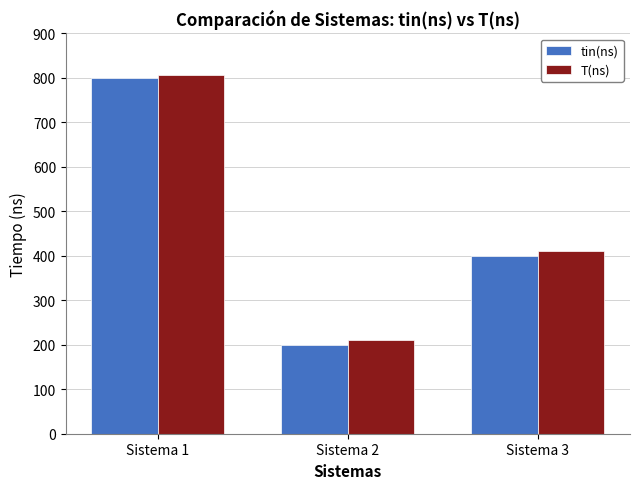

The T(ns) series shows 1341 at Sistema 1. True or false?

False